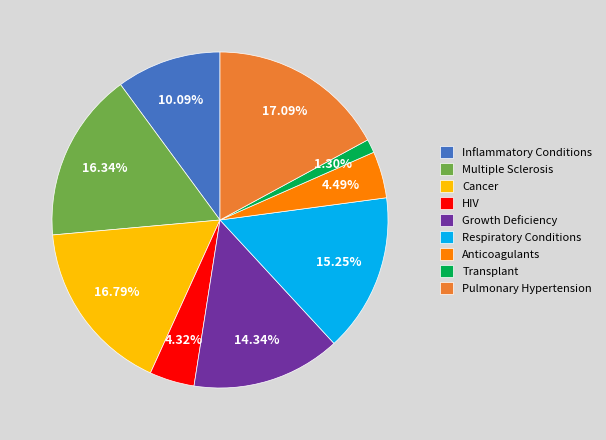

Combined, what portion of the pie is Anticoagulants and Inflammatory Conditions?

14.6%